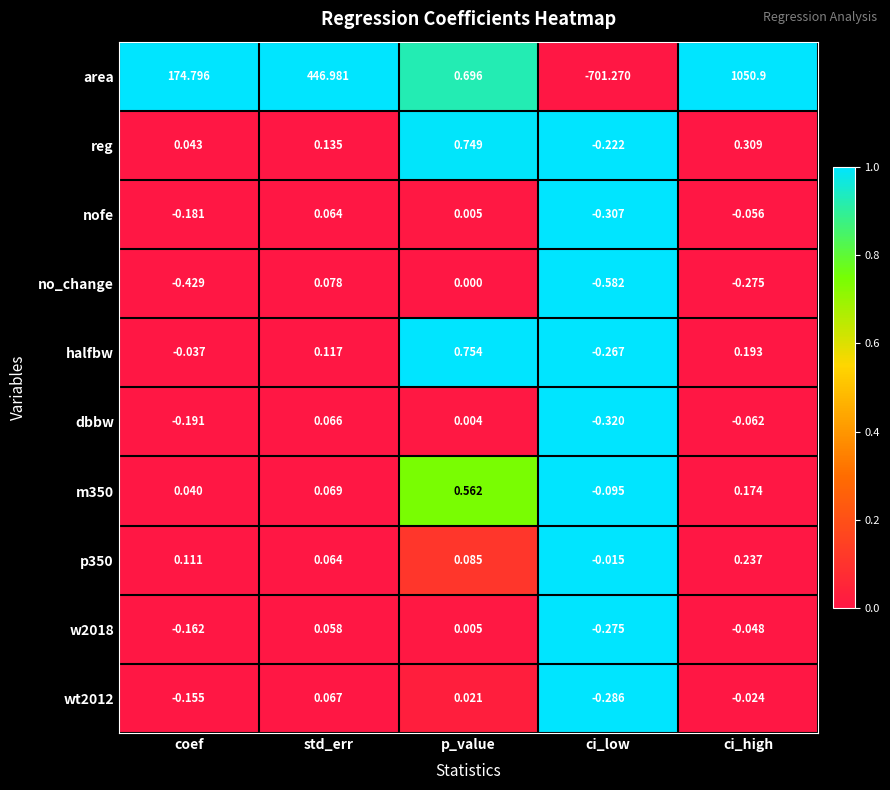

What is the spread (max minus min) of values at ci_high?

1051.2